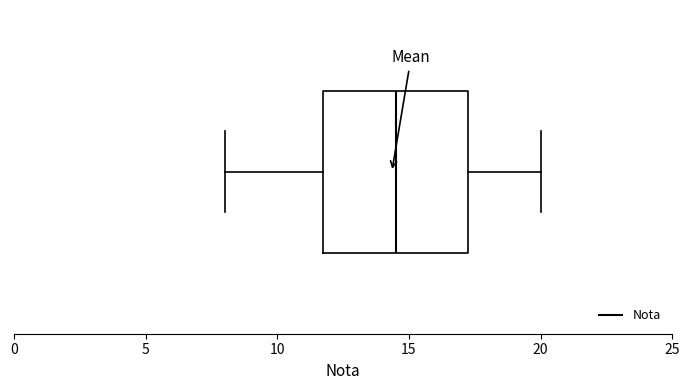

Read this box plot against the x-axis: the position of the median line, the range covered by the box, and the ends of both whiskers. The values are not printed on the chart, so give them approximately, as read against the axis.

median 14.5, box 12.0 to 17.5, whiskers 8.0 to 20.0